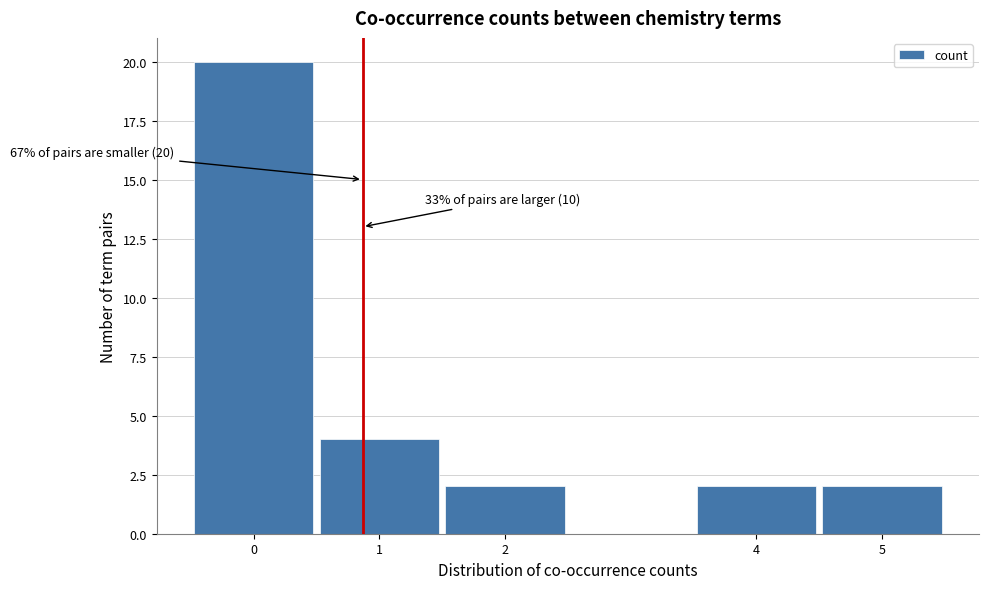

Over which range of the x-axis is the bar tallest?

-0.5 to 0.5